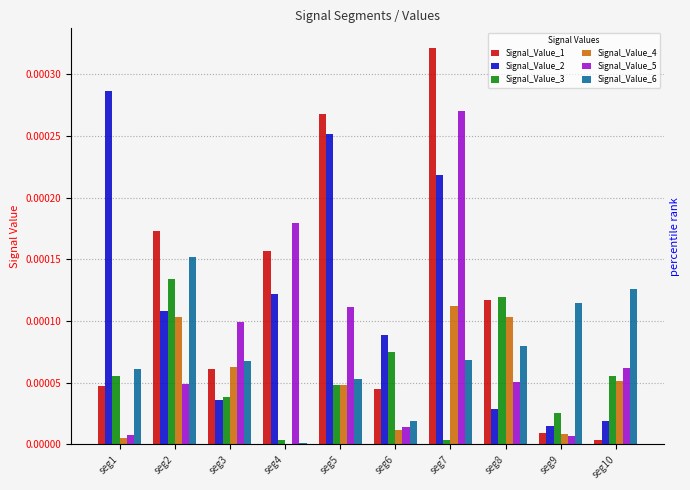

How many bars are there in each group?

6